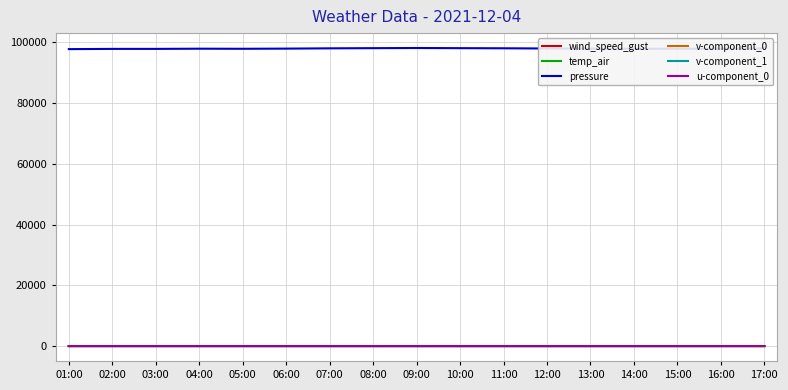

True or false: temp_air has more than 2 interior local peaks.

True